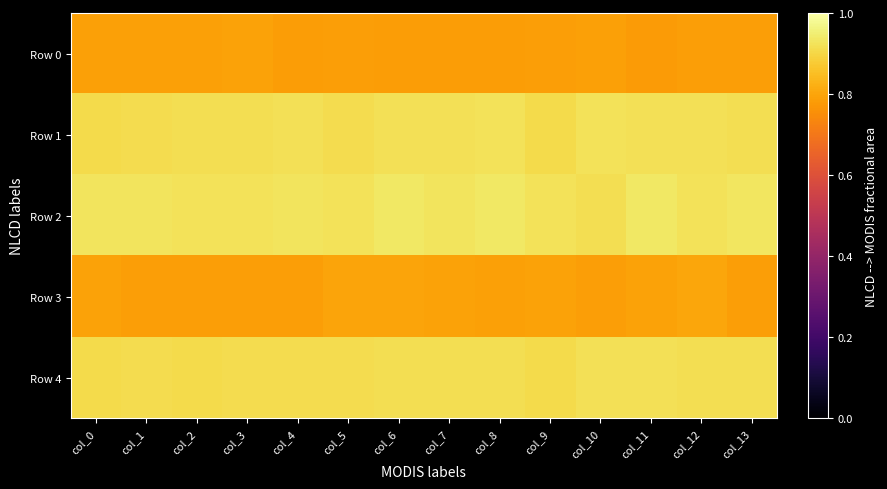

At which category does the chart reach its peak across all series?

col_11